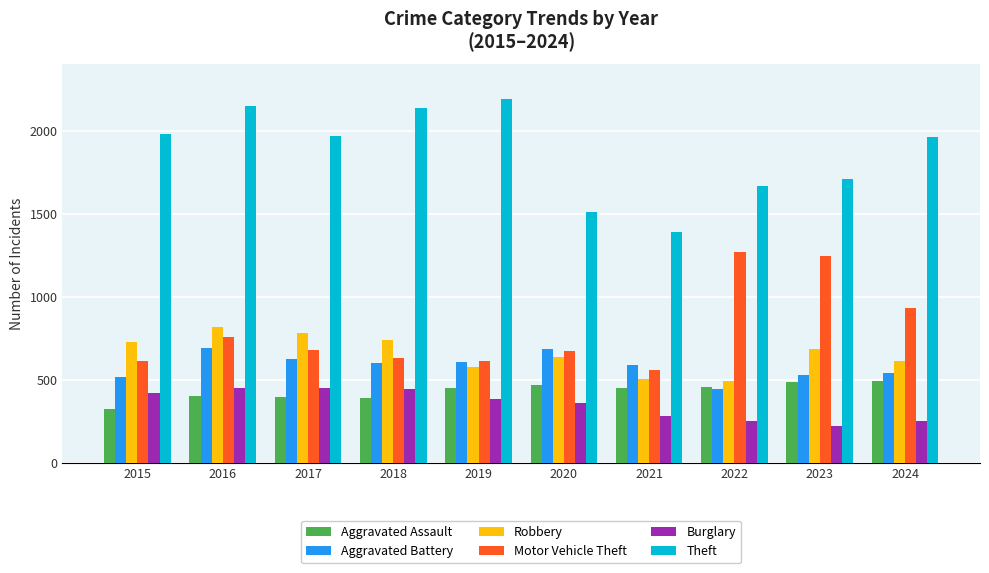

At which label does Theft first exceed 1968?

2015